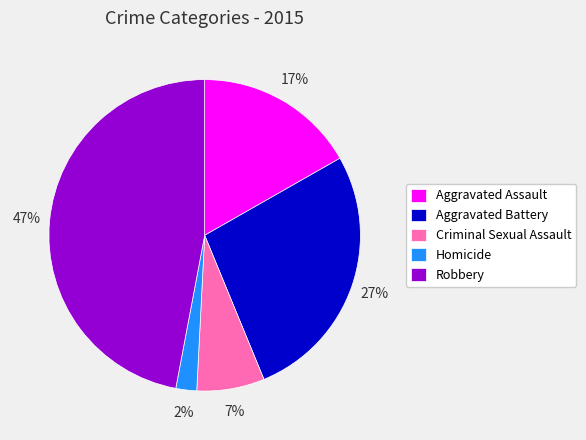

The Robbery slice represents 41% of the pie. True or false?

False